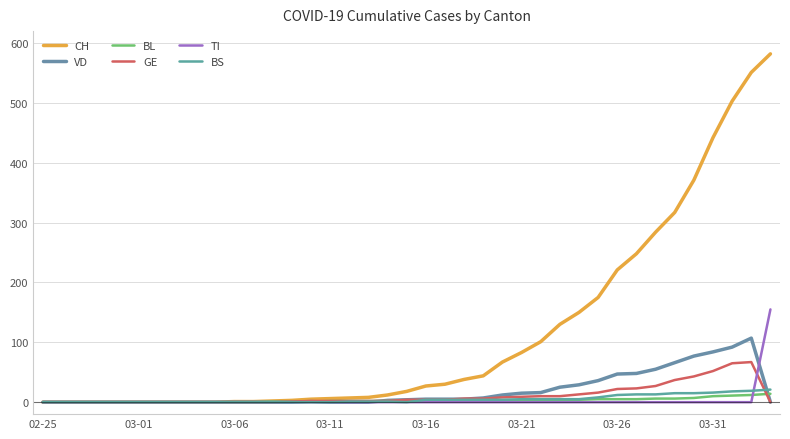

What are all the series names shown in the legend?

CH, VD, BL, GE, TI, BS